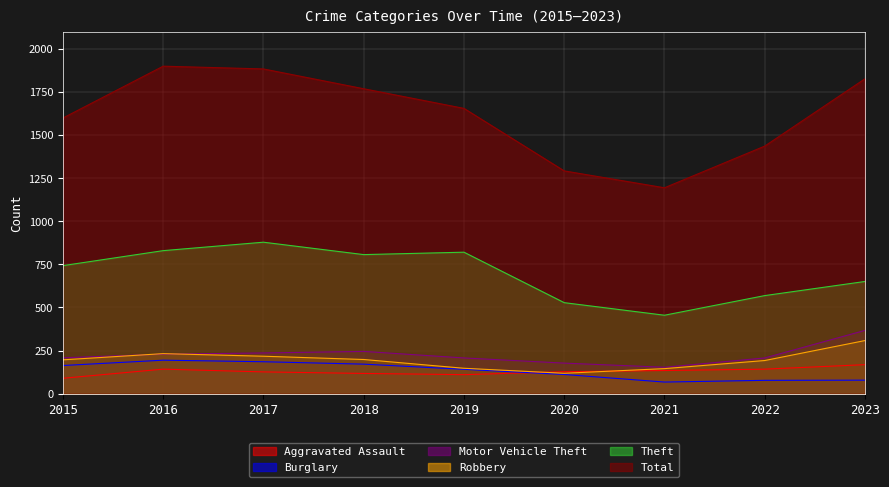

Where is Aggravated Assault nearest to the value 128?

2020